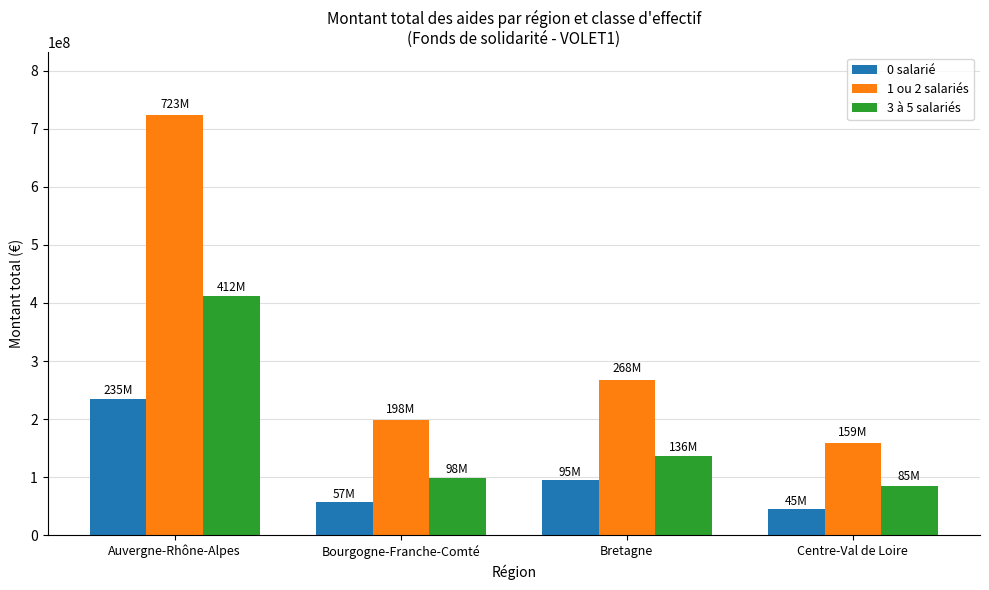

Rank the categories by 0 salarié value from lowest to highest.

Centre-Val de Loire, Bourgogne-Franche-Comté, Bretagne, Auvergne-Rhône-Alpes